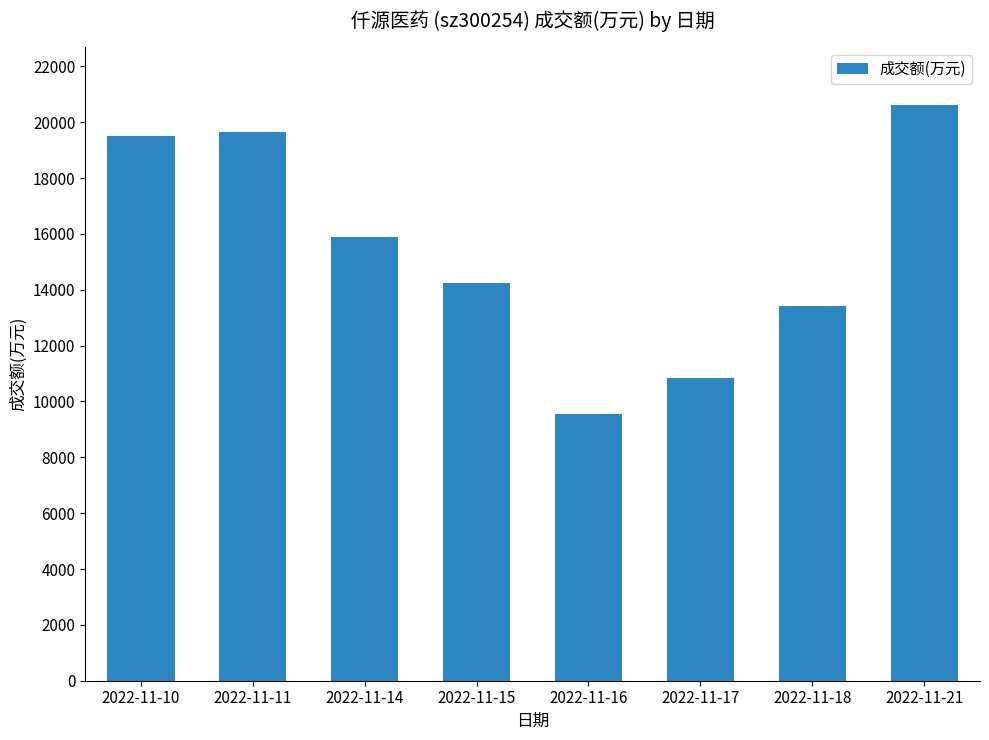

How many distinct data groups are displayed?

1